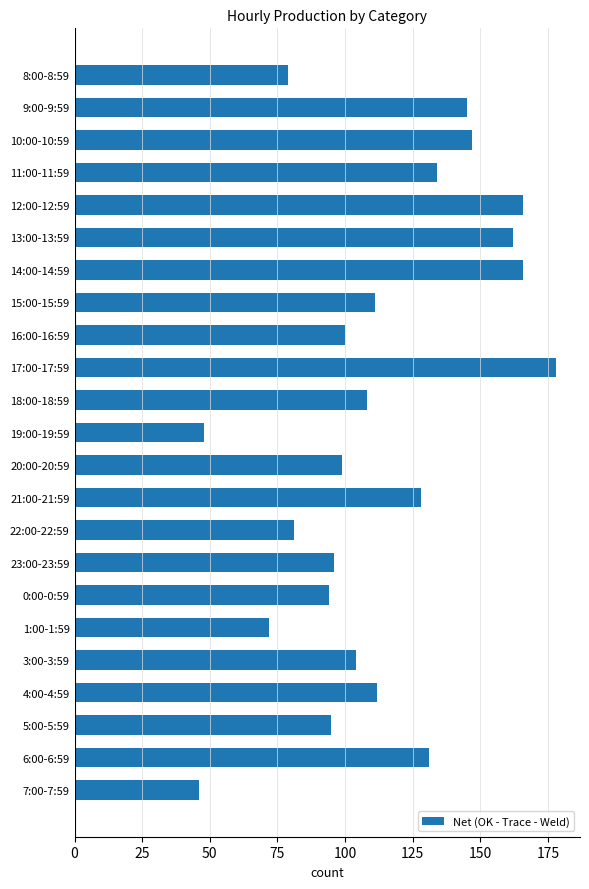

Reading bottom to top, what are all the values shown in this chart?

7:00-7:59=46	6:00-6:59=131	5:00-5:59=95	4:00-4:59=112	3:00-3:59=104	1:00-1:59=72	0:00-0:59=94	23:00-23:59=96	22:00-22:59=81	21:00-21:59=128	20:00-20:59=99	19:00-19:59=48	18:00-18:59=108	17:00-17:59=178	16:00-16:59=100	15:00-15:59=111	14:00-14:59=166	13:00-13:59=162	12:00-12:59=166	11:00-11:59=134	10:00-10:59=147	9:00-9:59=145	8:00-8:59=79